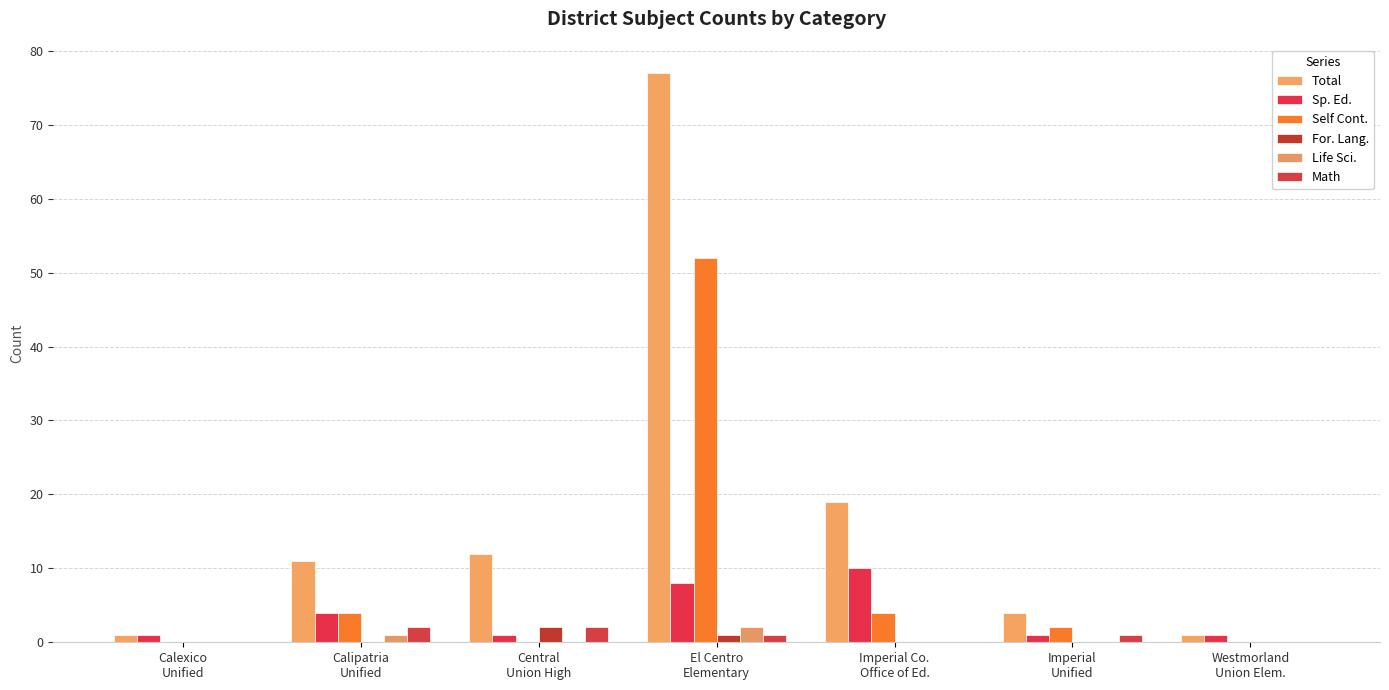

Does the chart contain stacked bars?

No